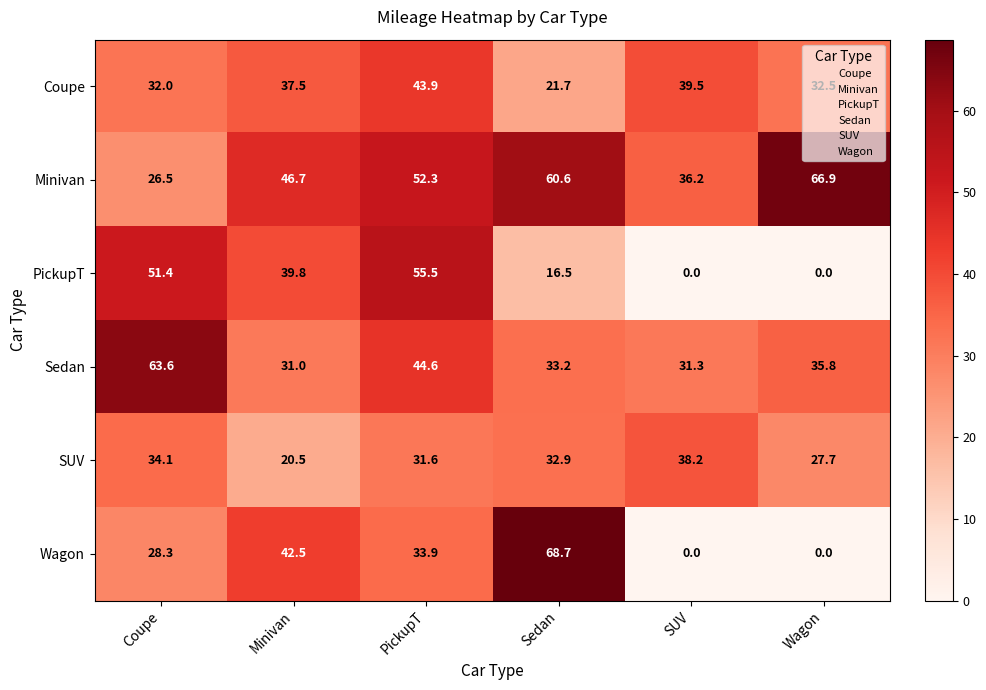

Which series has the largest range (max minus min)?

Wagon